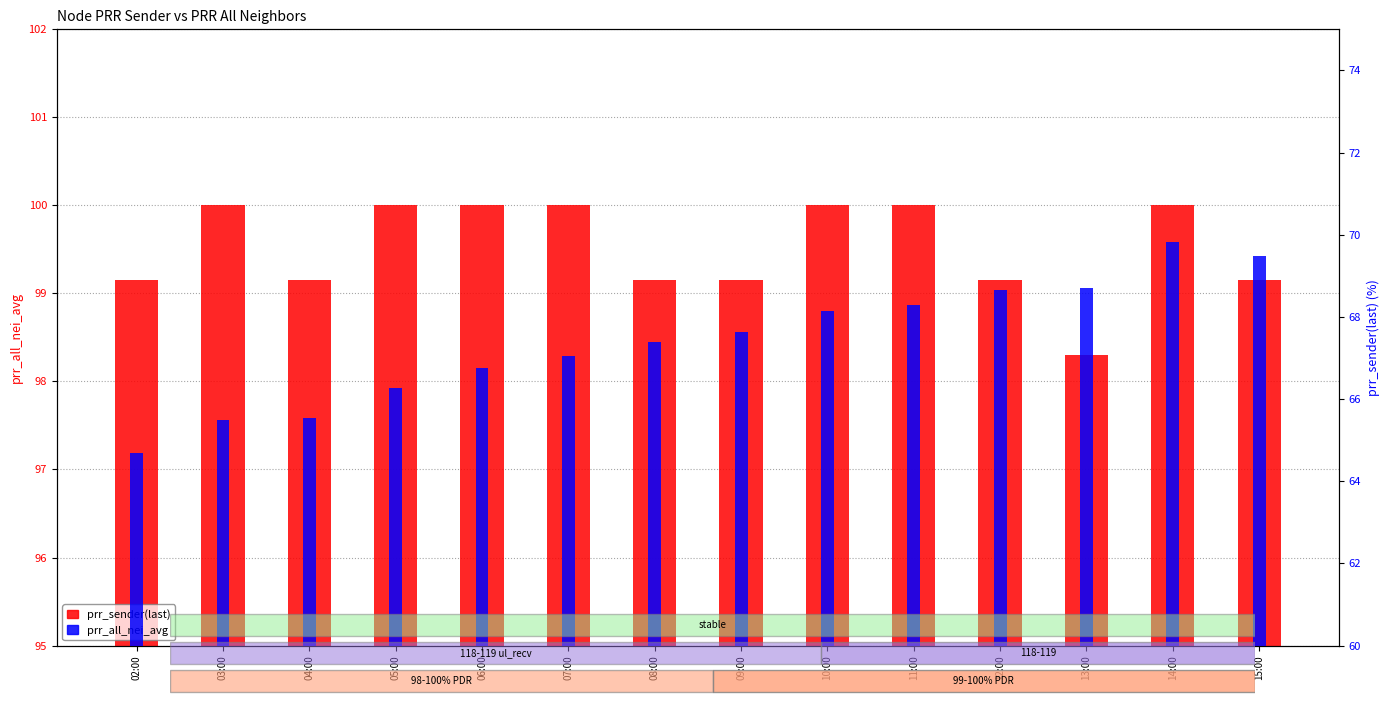

Rank the series at 02:00 from highest to lowest value.

prr_sender(last), prr_all_nei_avg